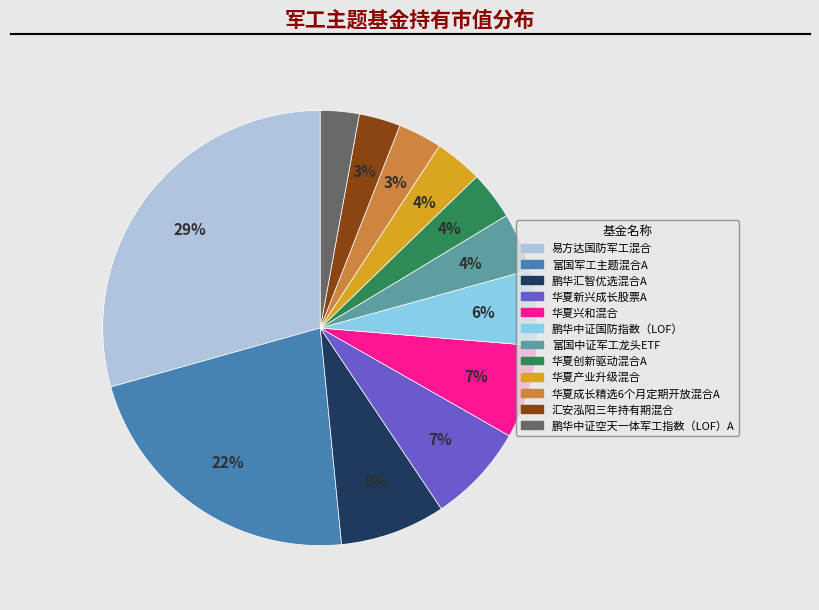

Which has a higher value, 汇安泓阳三年持有期混合 or 华夏兴和混合?

华夏兴和混合